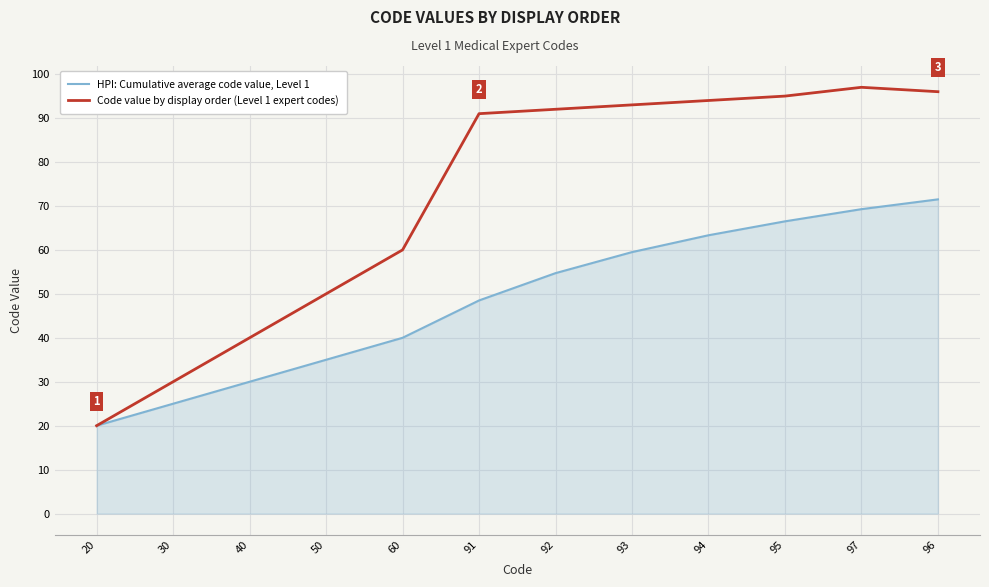

Which series changed the most between 20 and 95?

Code value by display order (Level 1 expert codes)